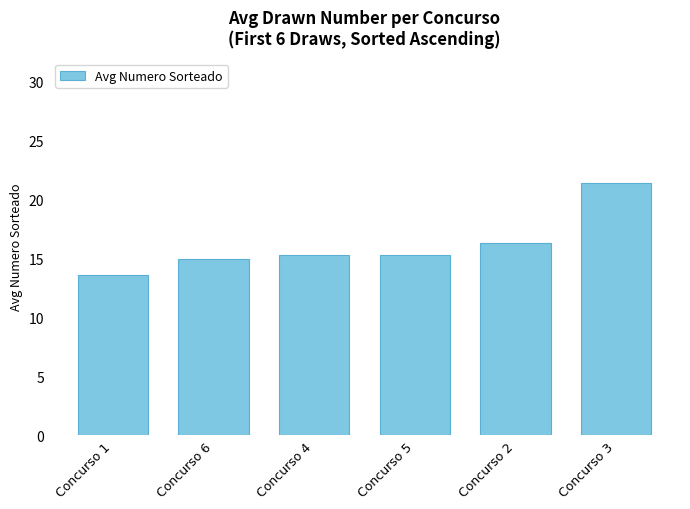

Approximately how many times larger is the value at Concurso 3 compared to Concurso 1?

1.6